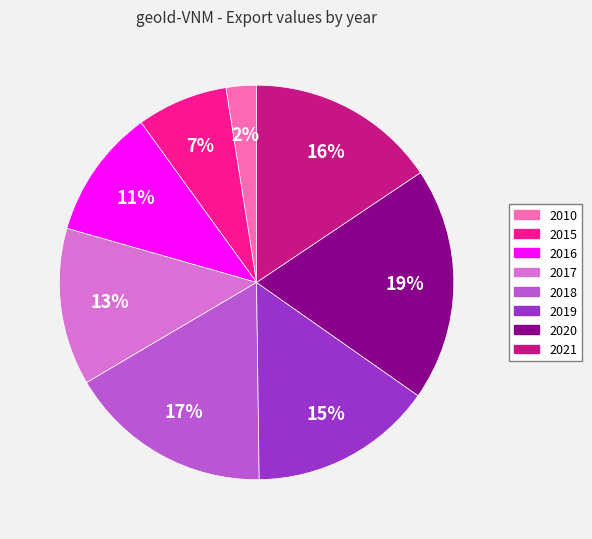

How many segments does this pie chart have?

8